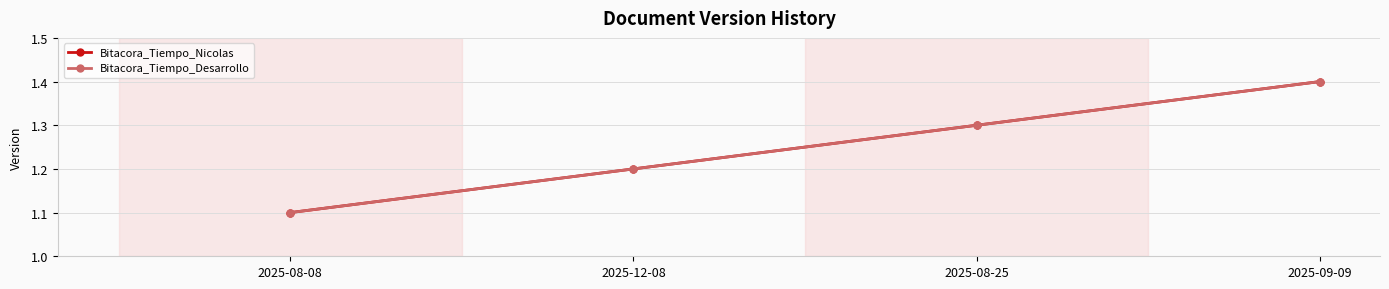

Does the chart have visible grid lines?

Yes